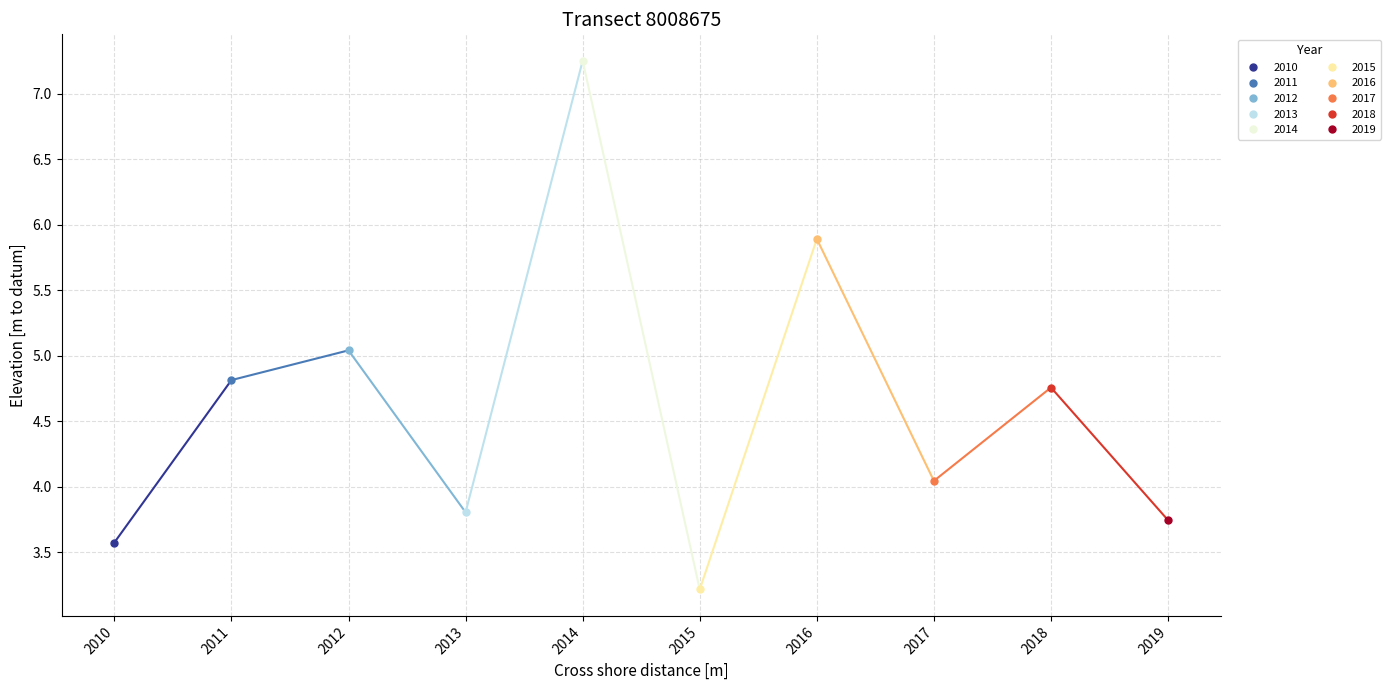

How many data points are less than 4?

4